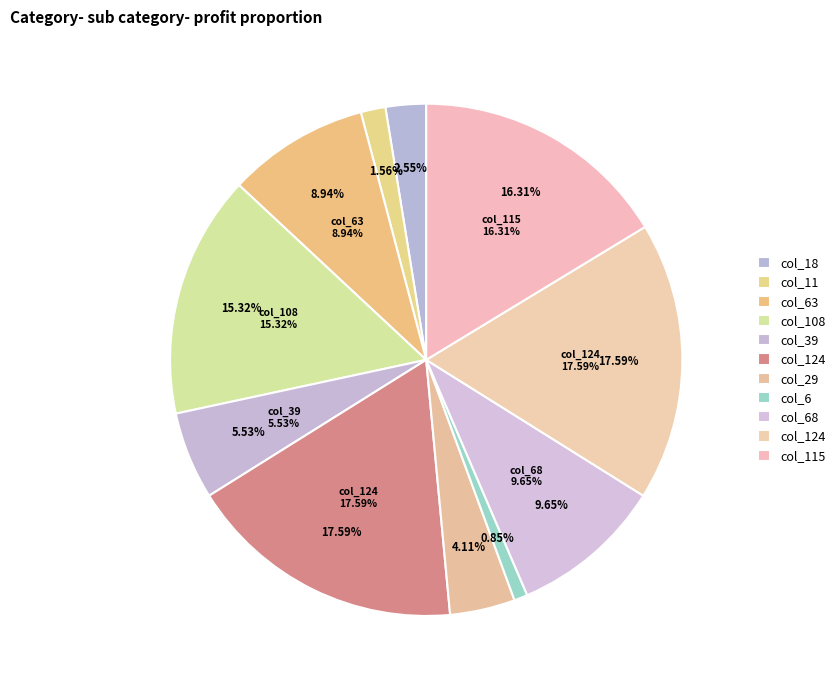

Rank the categories by value from highest to lowest.

124, 124, 115, 108, 68, 63, 39, 29, 18, 11, 6